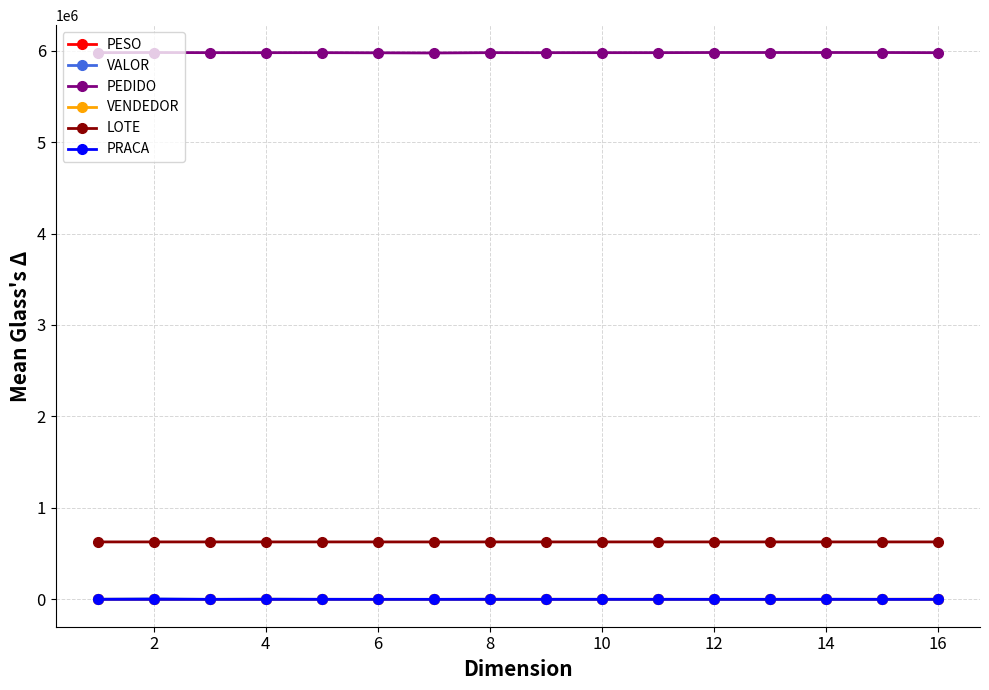

At how many categories does at least one series exceed 1100949?

16